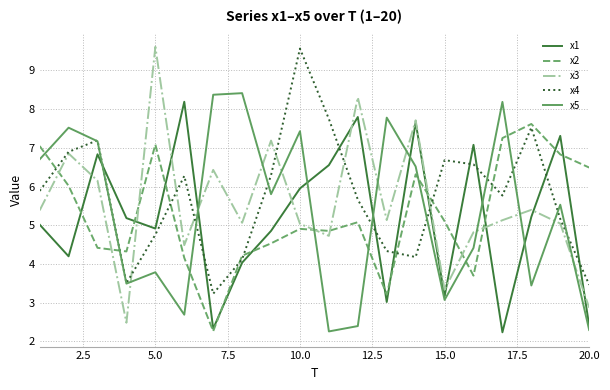

Which series has the widest spread of values?

x3